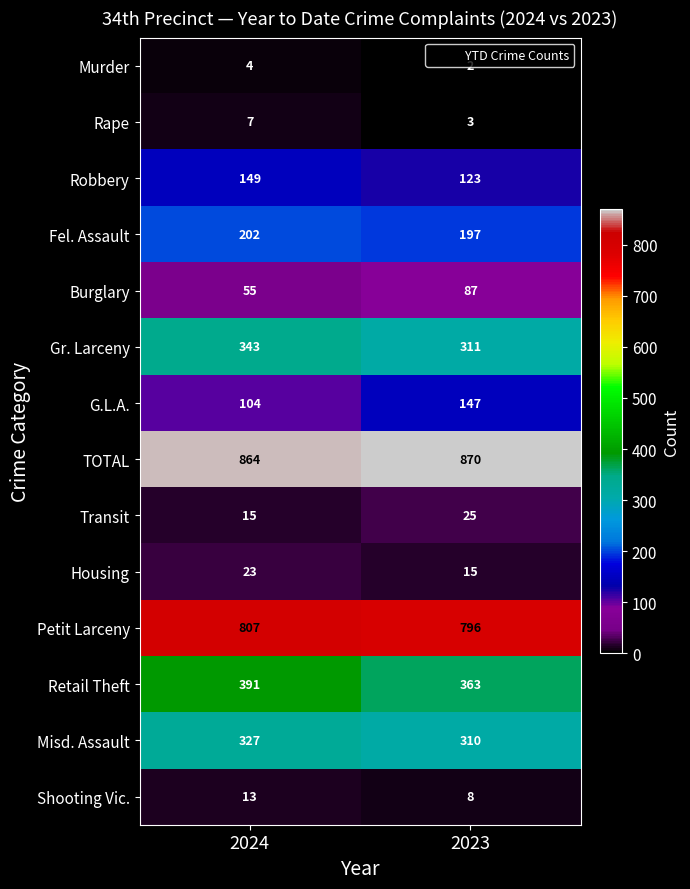

True or false: Retail Theft has a value of 579 at 2024.

False